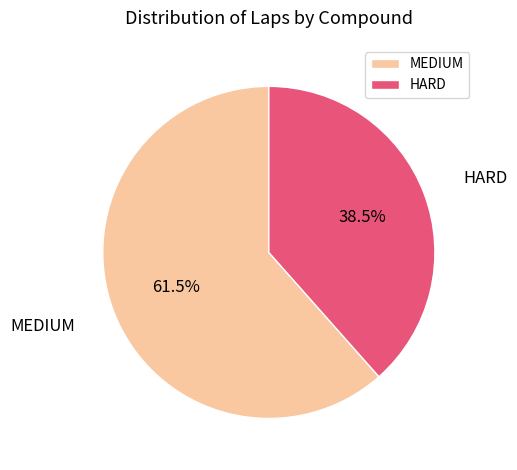

Is the sum of MEDIUM and HARD greater than half?

Yes